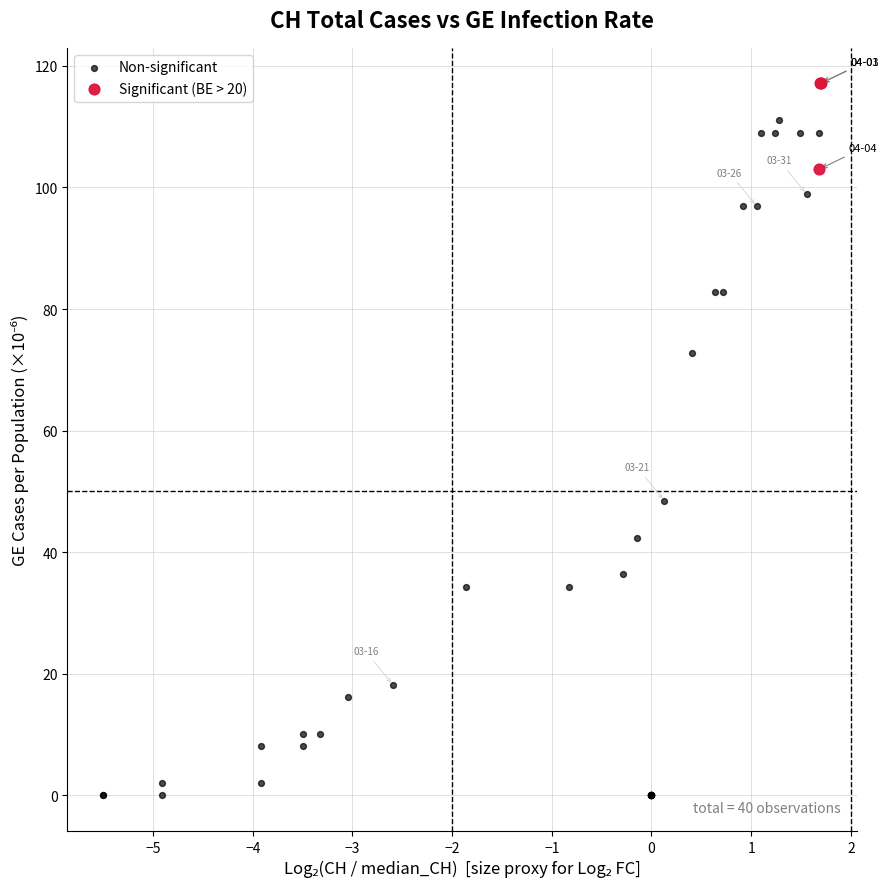

Which series has the largest Y range (max minus min)?

Non-significant